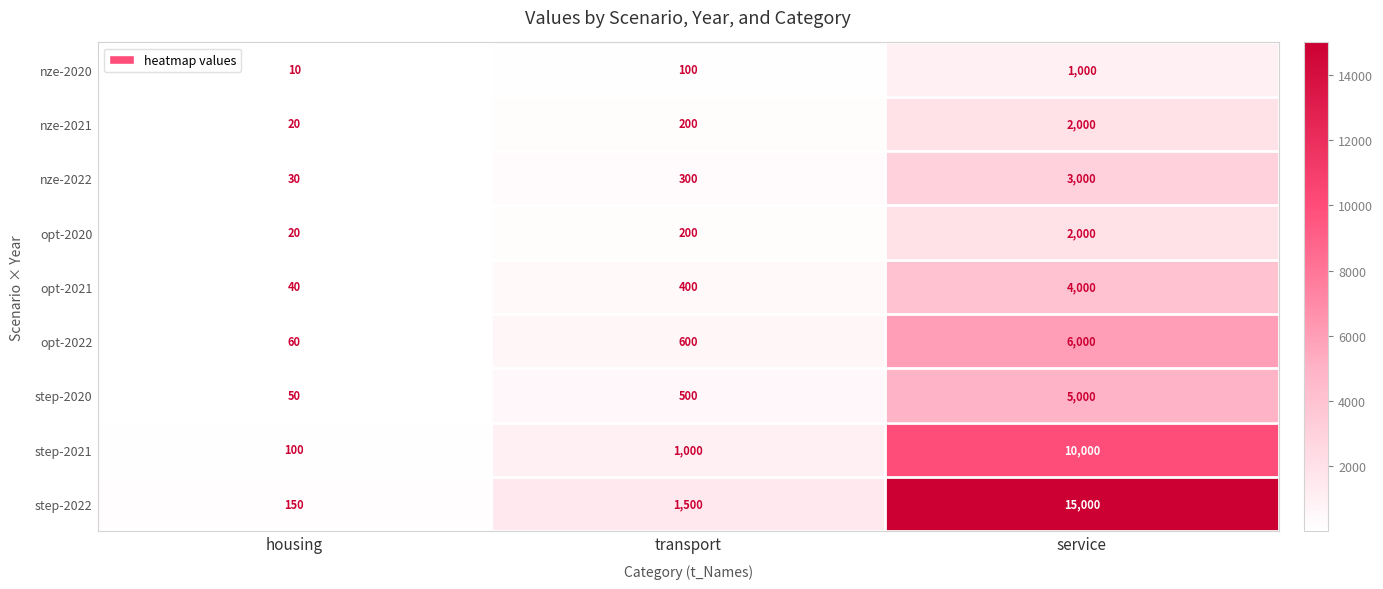

Which series has the largest total across all categories?

step-2022